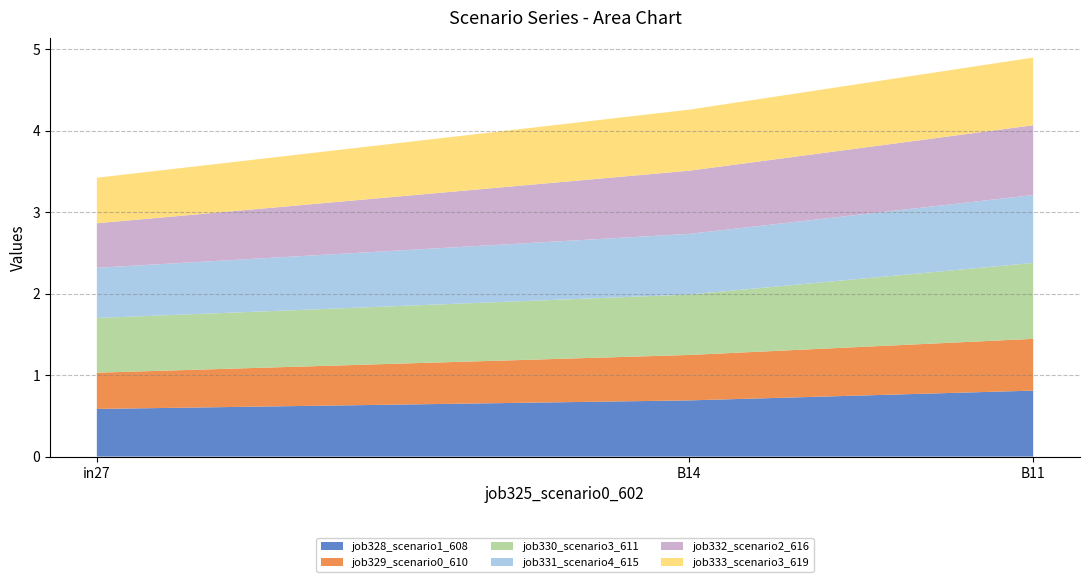

Reading right to left, what are all the values shown in this chart?

job328_scenario1_608: B11=0.8	B14=0.7	in27=0.6
job329_scenario0_610: B11=0.6	B14=0.6	in27=0.4
job330_scenario3_611: B11=0.9	B14=0.7	in27=0.7
job331_scenario4_615: B11=0.8	B14=0.7	in27=0.6
job332_scenario2_616: B11=0.9	B14=0.8	in27=0.5
job333_scenario3_619: B11=0.8	B14=0.7	in27=0.6